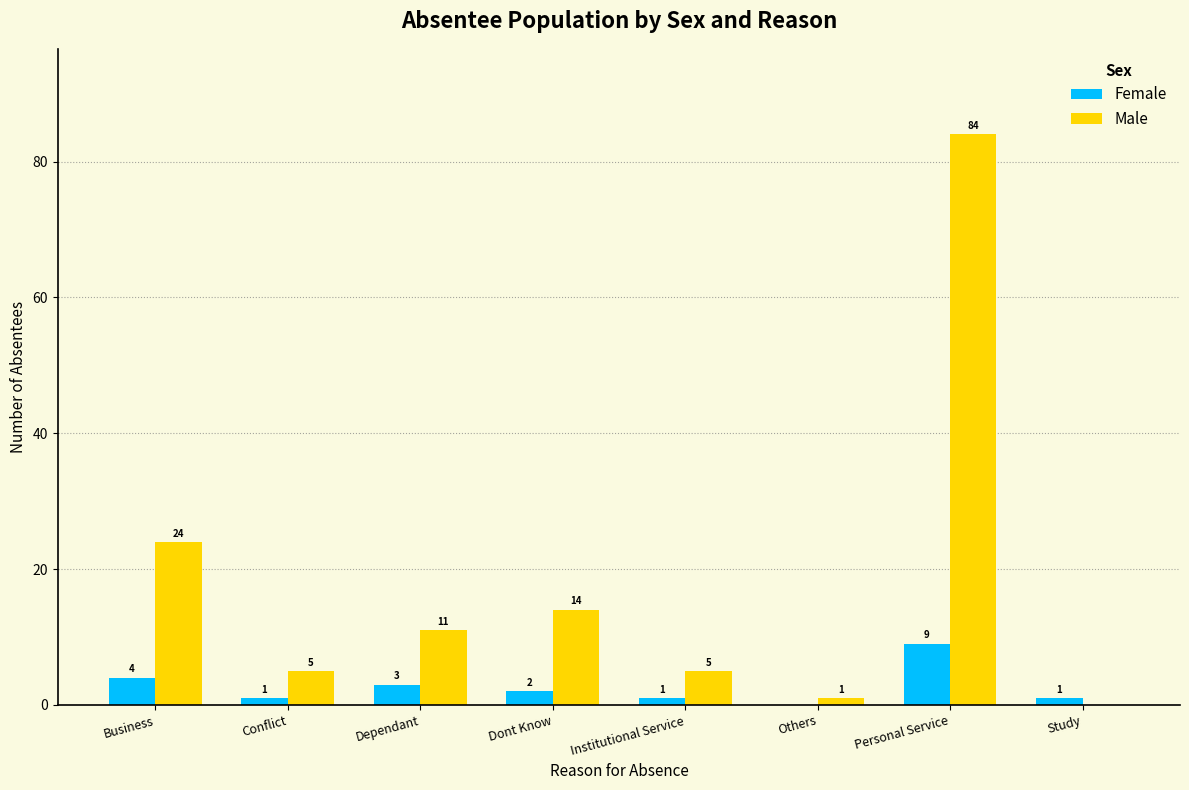

At which category is the sum across all series the highest?

Personal Service